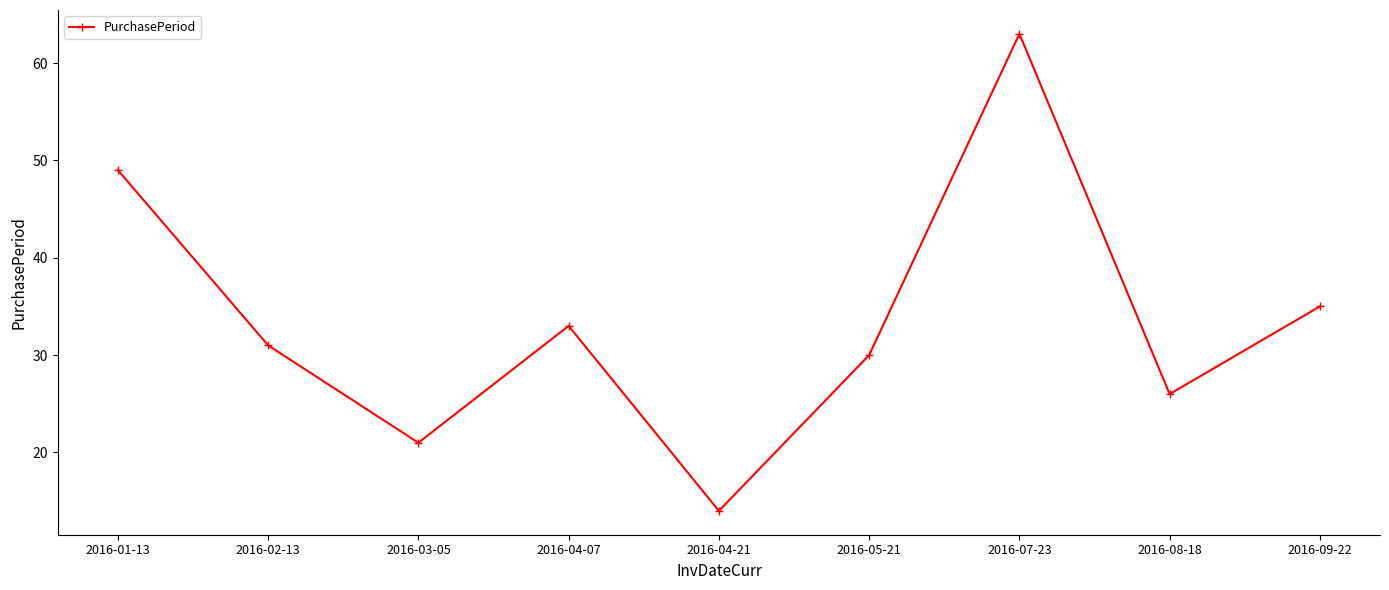

Reading right to left, list all the values displayed in this chart.

35	26	63	30	14	33	21	31	49